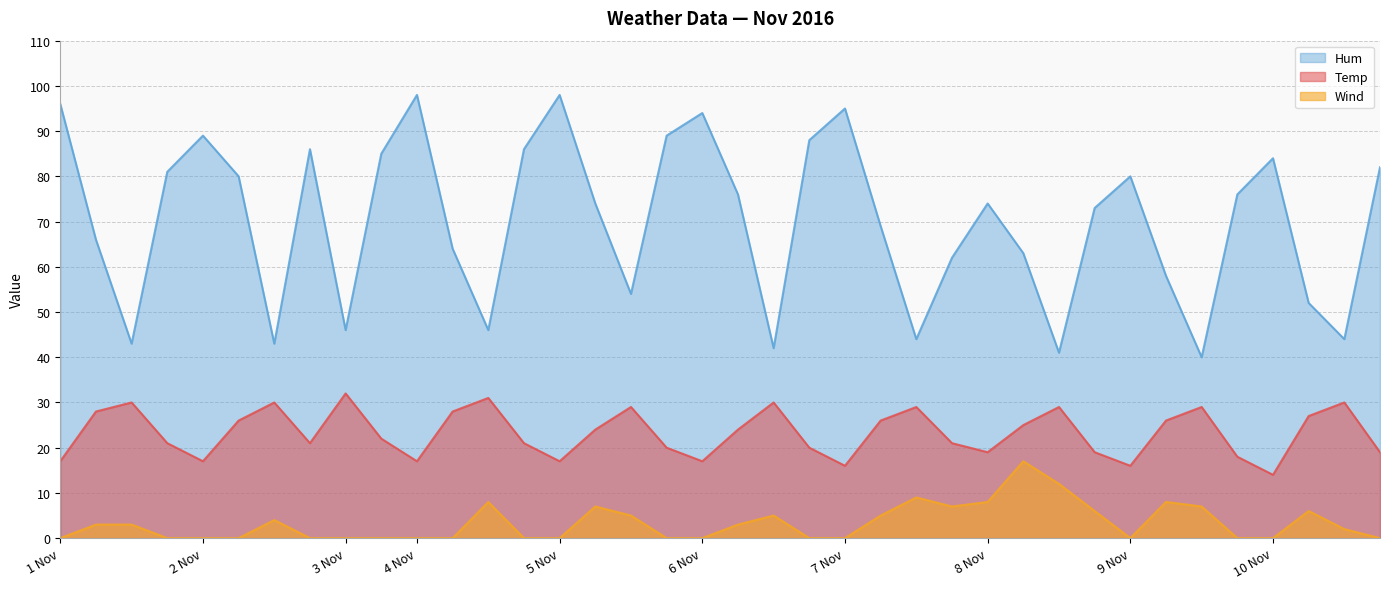

Which series has the largest total across all categories?

Hum